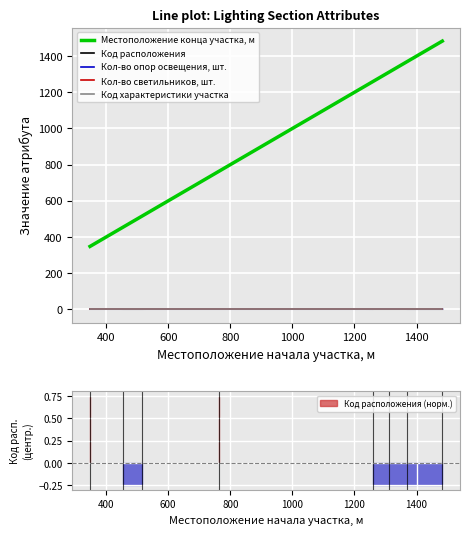

Reading left to right, extract all data points from this chart.

Местоположение конца участка, м: 348	455	516	765	1259	1310	1370	1483
Код расположения: 2	1	1	2	1	1	1	1
Кол-во опор освещения, шт.: 1	1	1	1	1	2	1	1
Кол-во светильников, шт.: 1	1	1	1	1	1	1	1
Код характеристики участка: 1	1	1	1	1	1	1	1